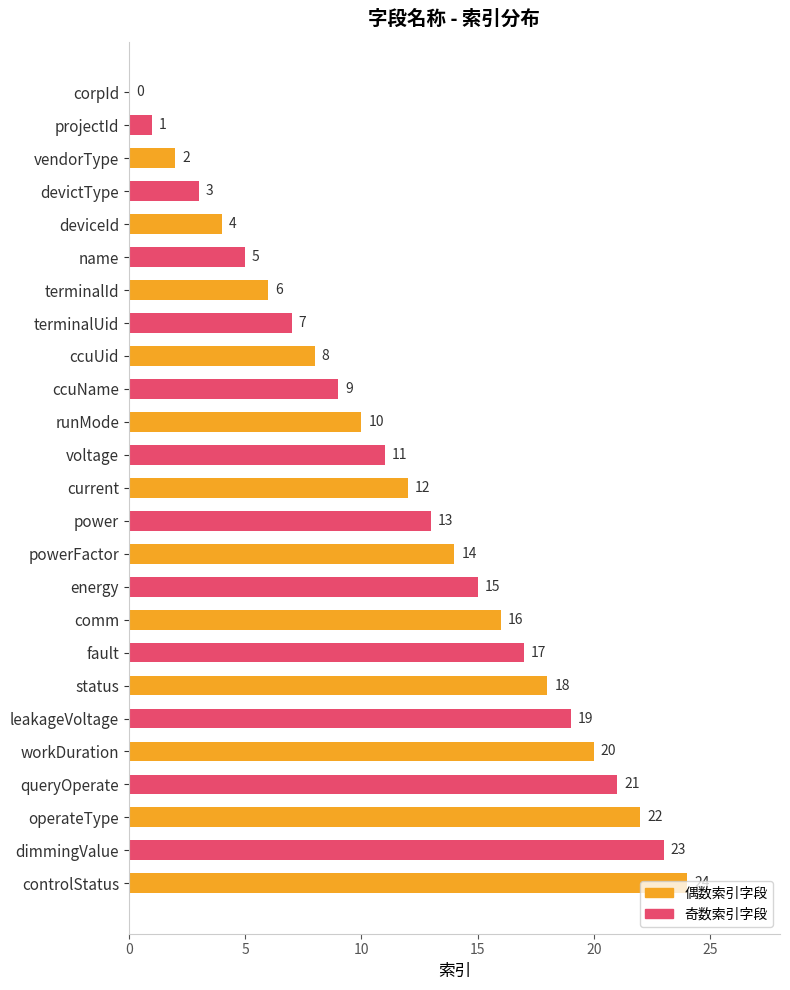

How many positive values are there?

24